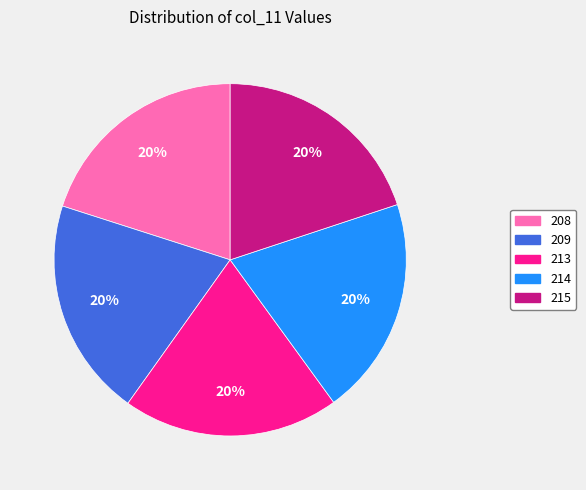

Is there a majority slice in this chart?

No